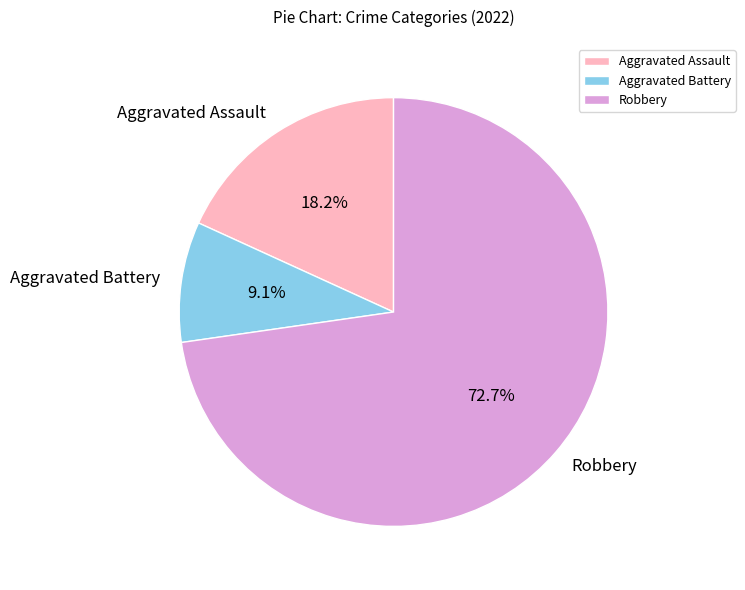

What percentage do Aggravated Battery and Robbery together represent?

81.8%